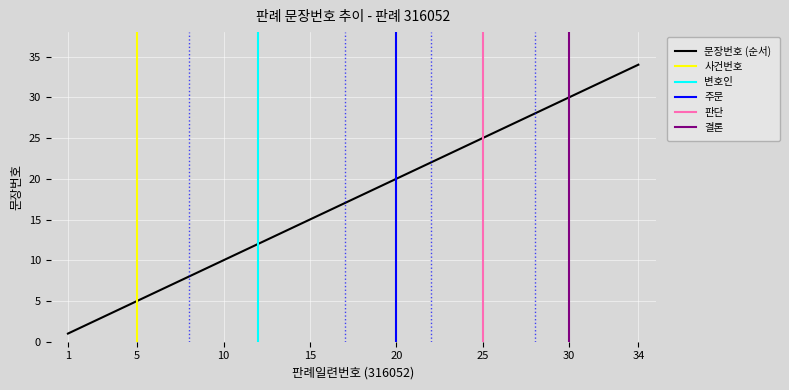

What is the smallest value displayed?

1